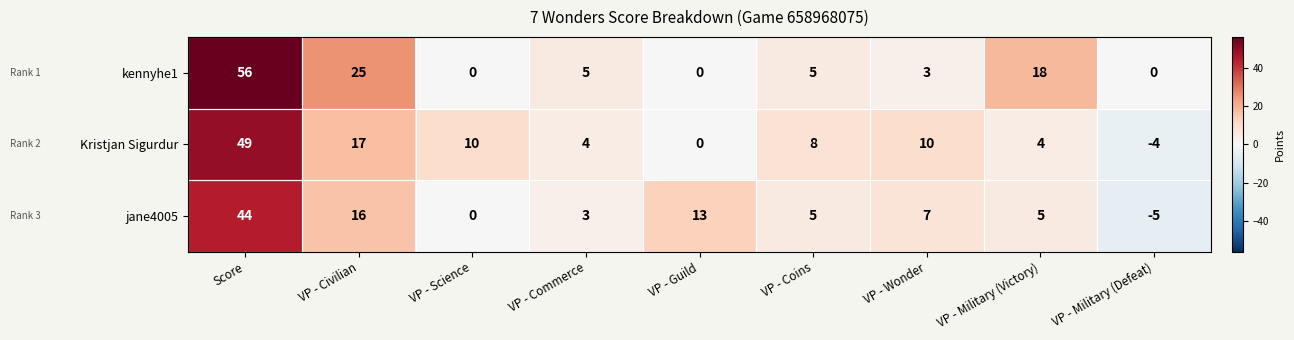

What is the difference between the Kristjan Sigurdur values at VP - Commerce and VP - Science?

6